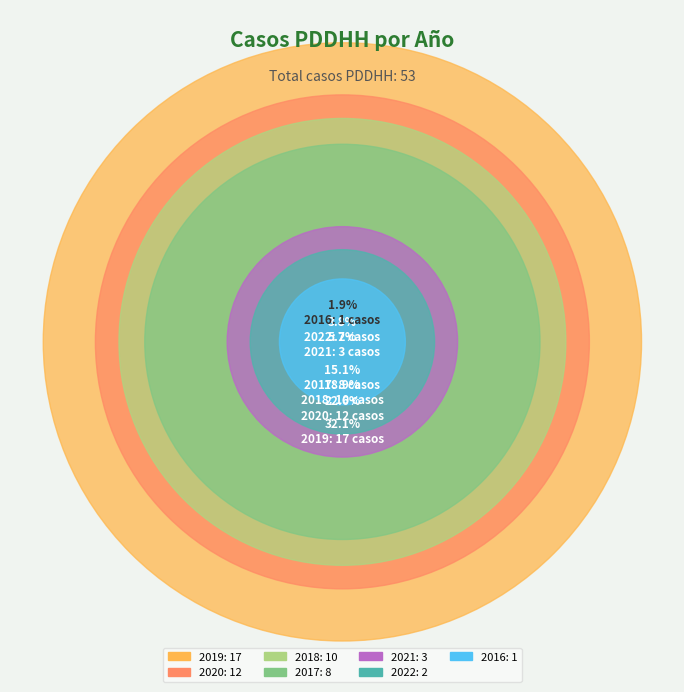

Rank the categories by value from lowest to highest.

2016, 2022, 2021, 2017, 2018, 2020, 2019